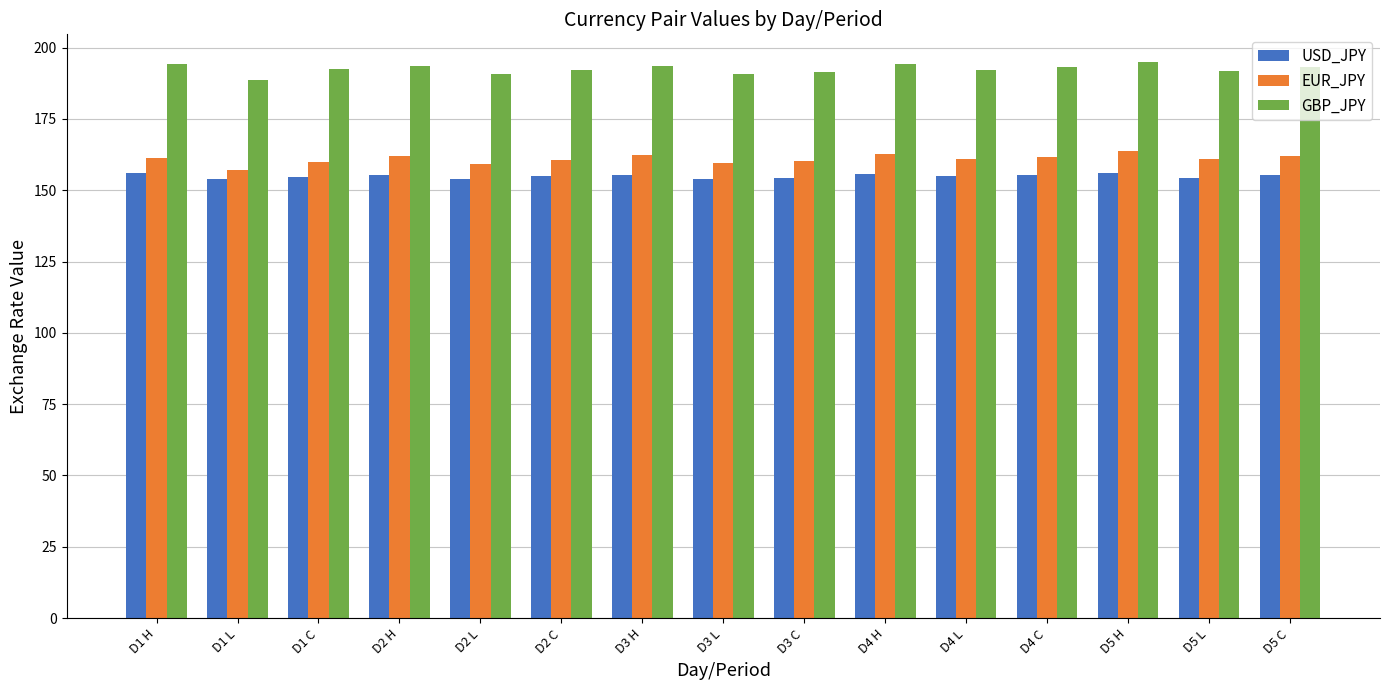

The value of EUR_JPY at D5 L is 160.8. True or false?

True